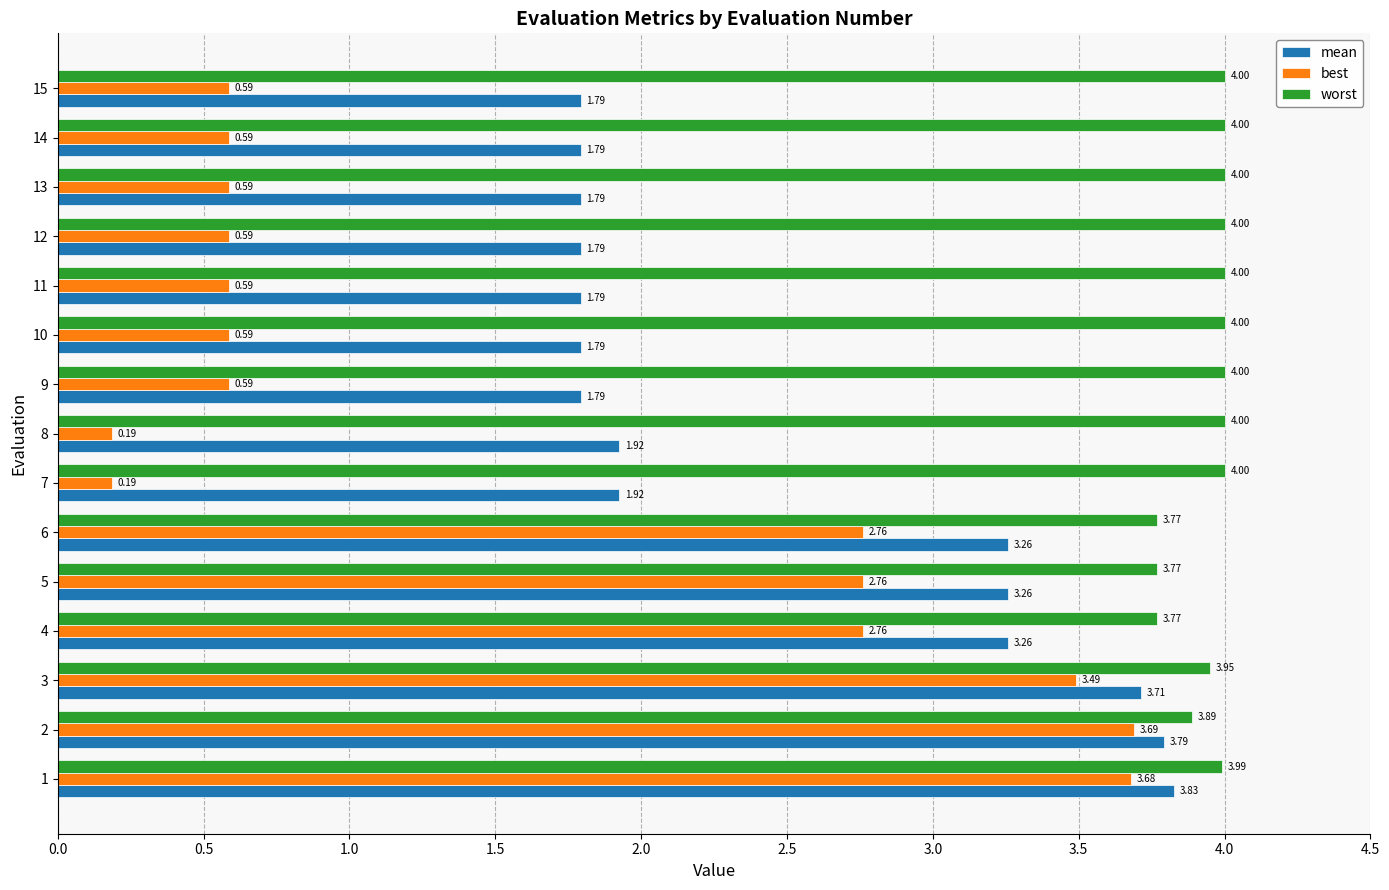

Rank the series by their maximum value, from highest to lowest.

worst, mean, best